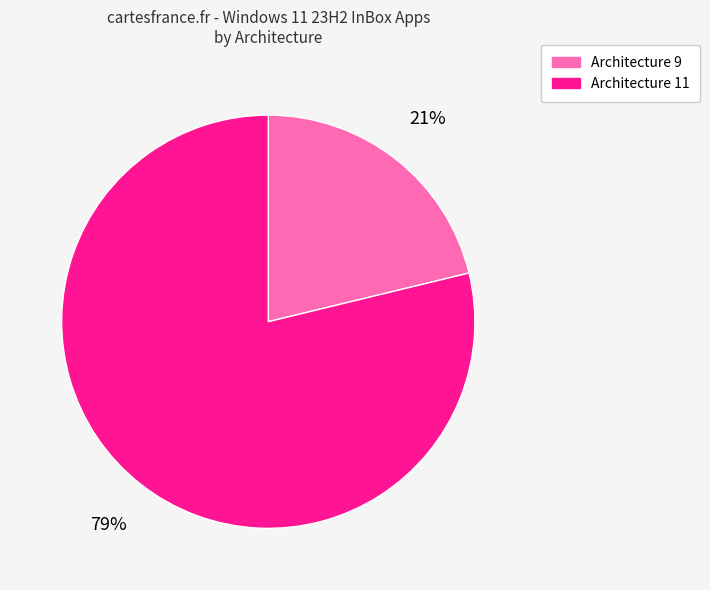

To the nearest percent, what is the average slice percentage?

50%